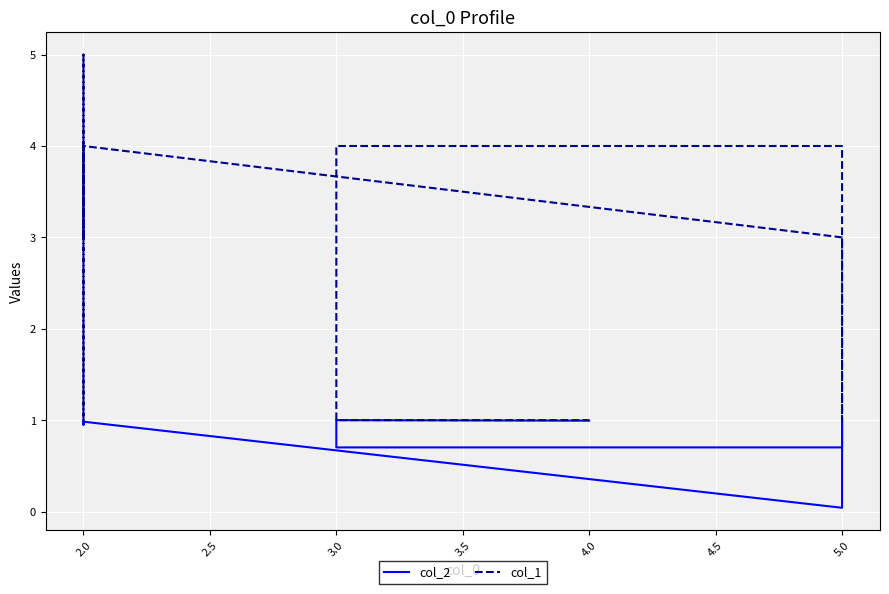

Reading left to right, what are all the values shown in this chart?

col_2: 1.0	1.0	0.9	1.0	0.0	1.0	0.7	0.7	1.0	1.0
col_1: 3.0	5.0	1.0	4.0	3.0	1.0	4.0	4.0	1.0	1.0